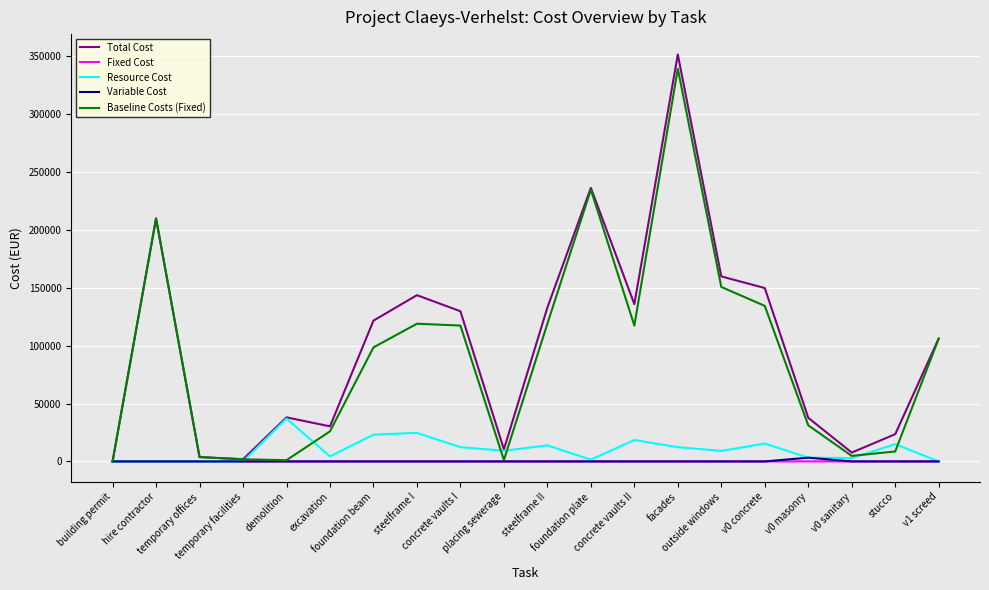

What is the highest value of the Baseline Costs (Fixed) series?

339314.0